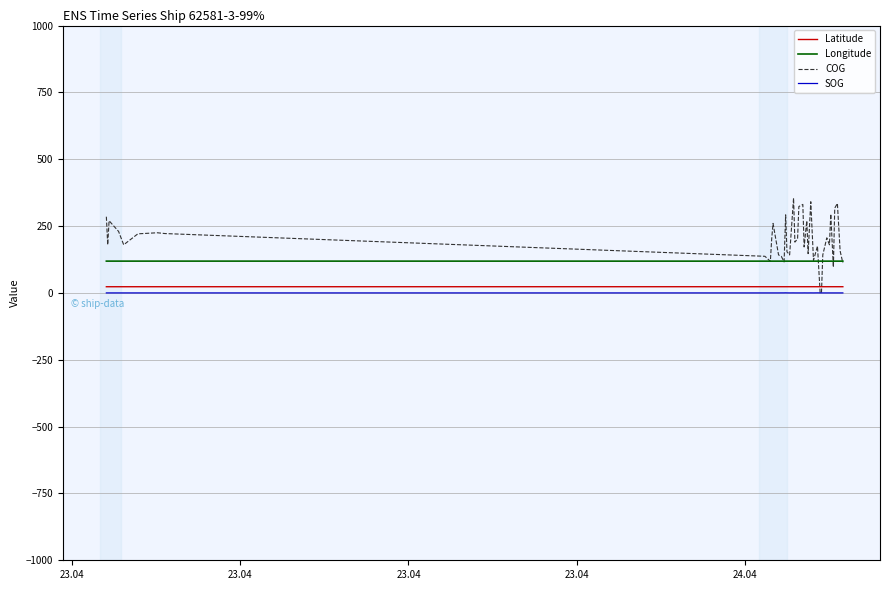

Which series has the widest spread of values?

COG